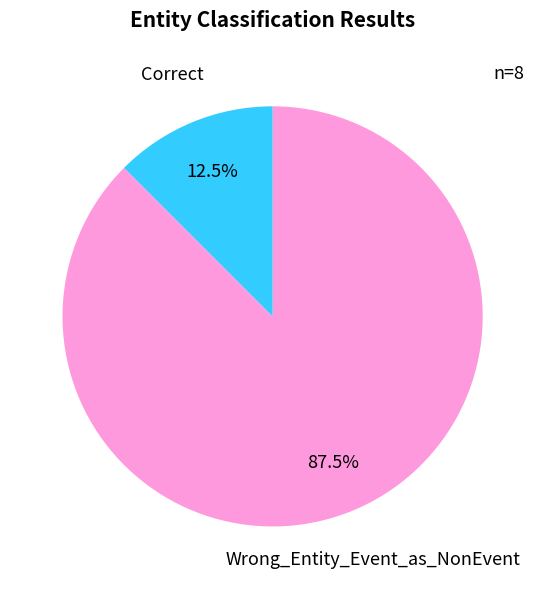

What is the smallest slice in the pie chart?

Correct